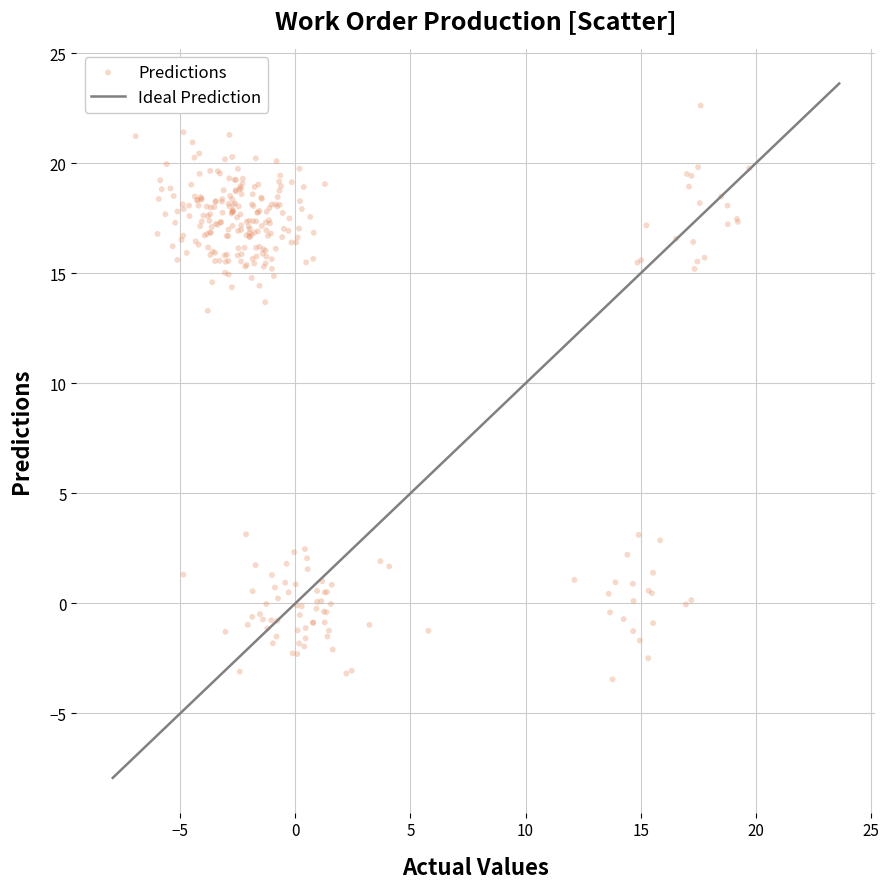

What Y value in the scatter plot is closest to 9?

13.3